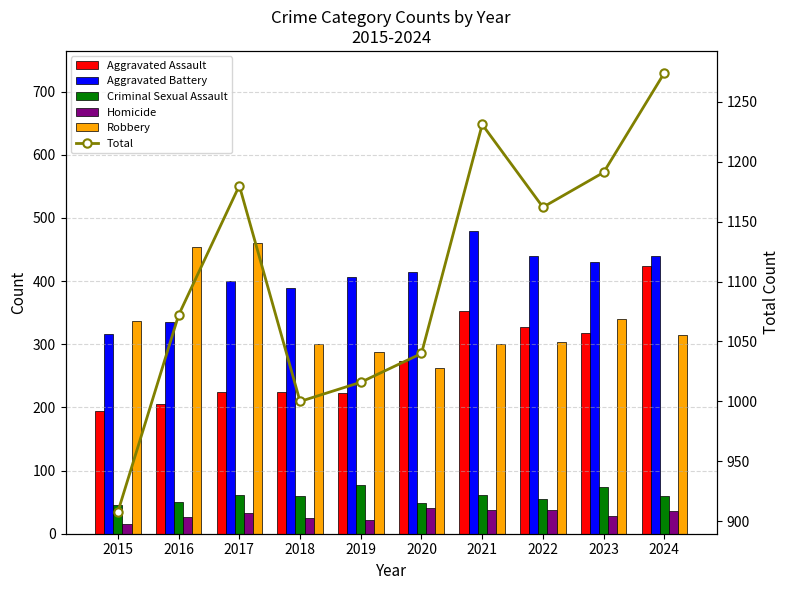

Reading left to right, what are all the values shown in this chart?

Aggravated Assault: 2015=194	2016=206	2017=225	2018=225	2019=223	2020=273	2021=352	2022=327	2023=318	2024=424
Aggravated Battery: 2015=316	2016=336	2017=400	2018=389	2019=407	2020=415	2021=479	2022=439	2023=431	2024=439
Criminal Sexual Assault: 2015=46	2016=50	2017=62	2018=60	2019=77	2020=48	2021=62	2022=55	2023=74	2024=60
Homicide: 2015=15	2016=26	2017=33	2018=25	2019=22	2020=41	2021=38	2022=37	2023=28	2024=36
Robbery: 2015=337	2016=454	2017=460	2018=301	2019=287	2020=263	2021=300	2022=304	2023=340	2024=315
Total: 2015=908	2016=1072	2017=1180	2018=1000	2019=1016	2020=1040	2021=1231	2022=1162	2023=1191	2024=1274